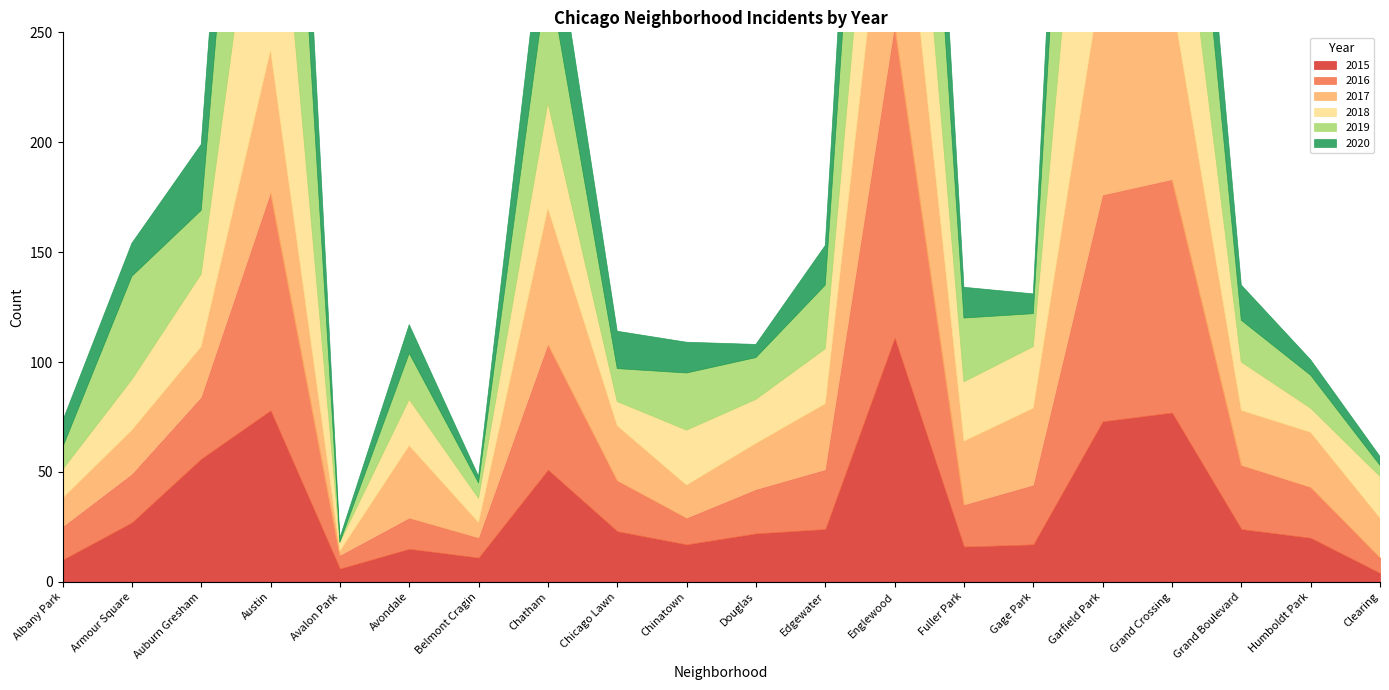

What is the minimum value for 2015?

4